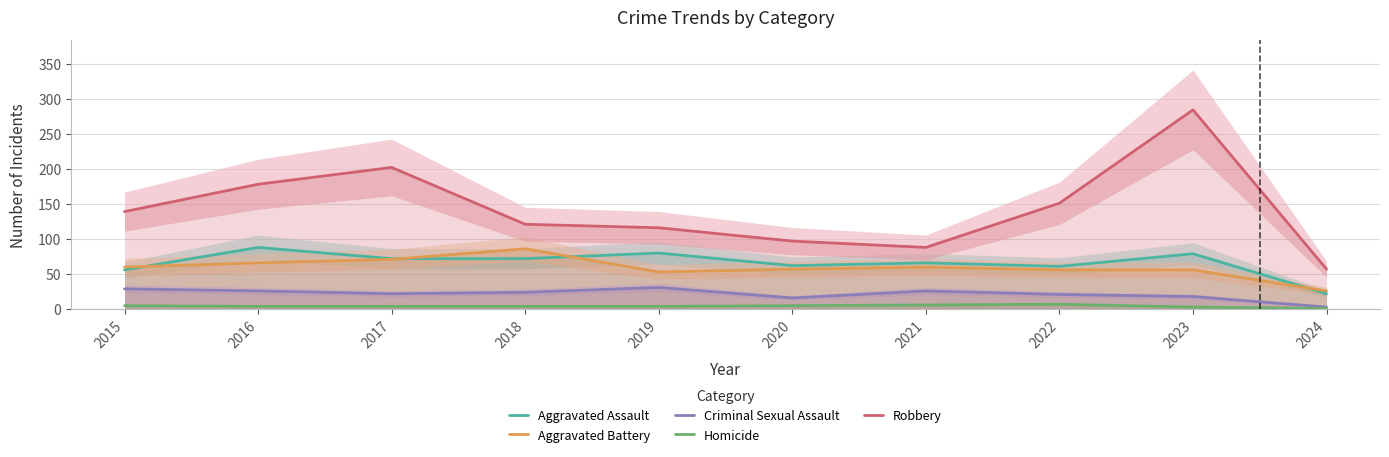

What is the sum of all Aggravated Battery values?

591